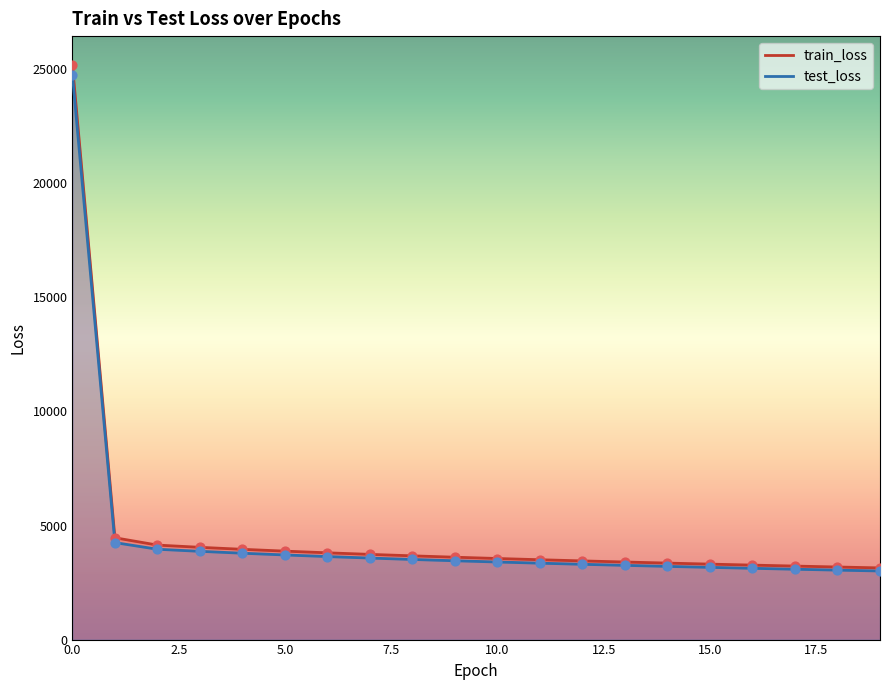

Which series contains the highest Y value?

train_loss